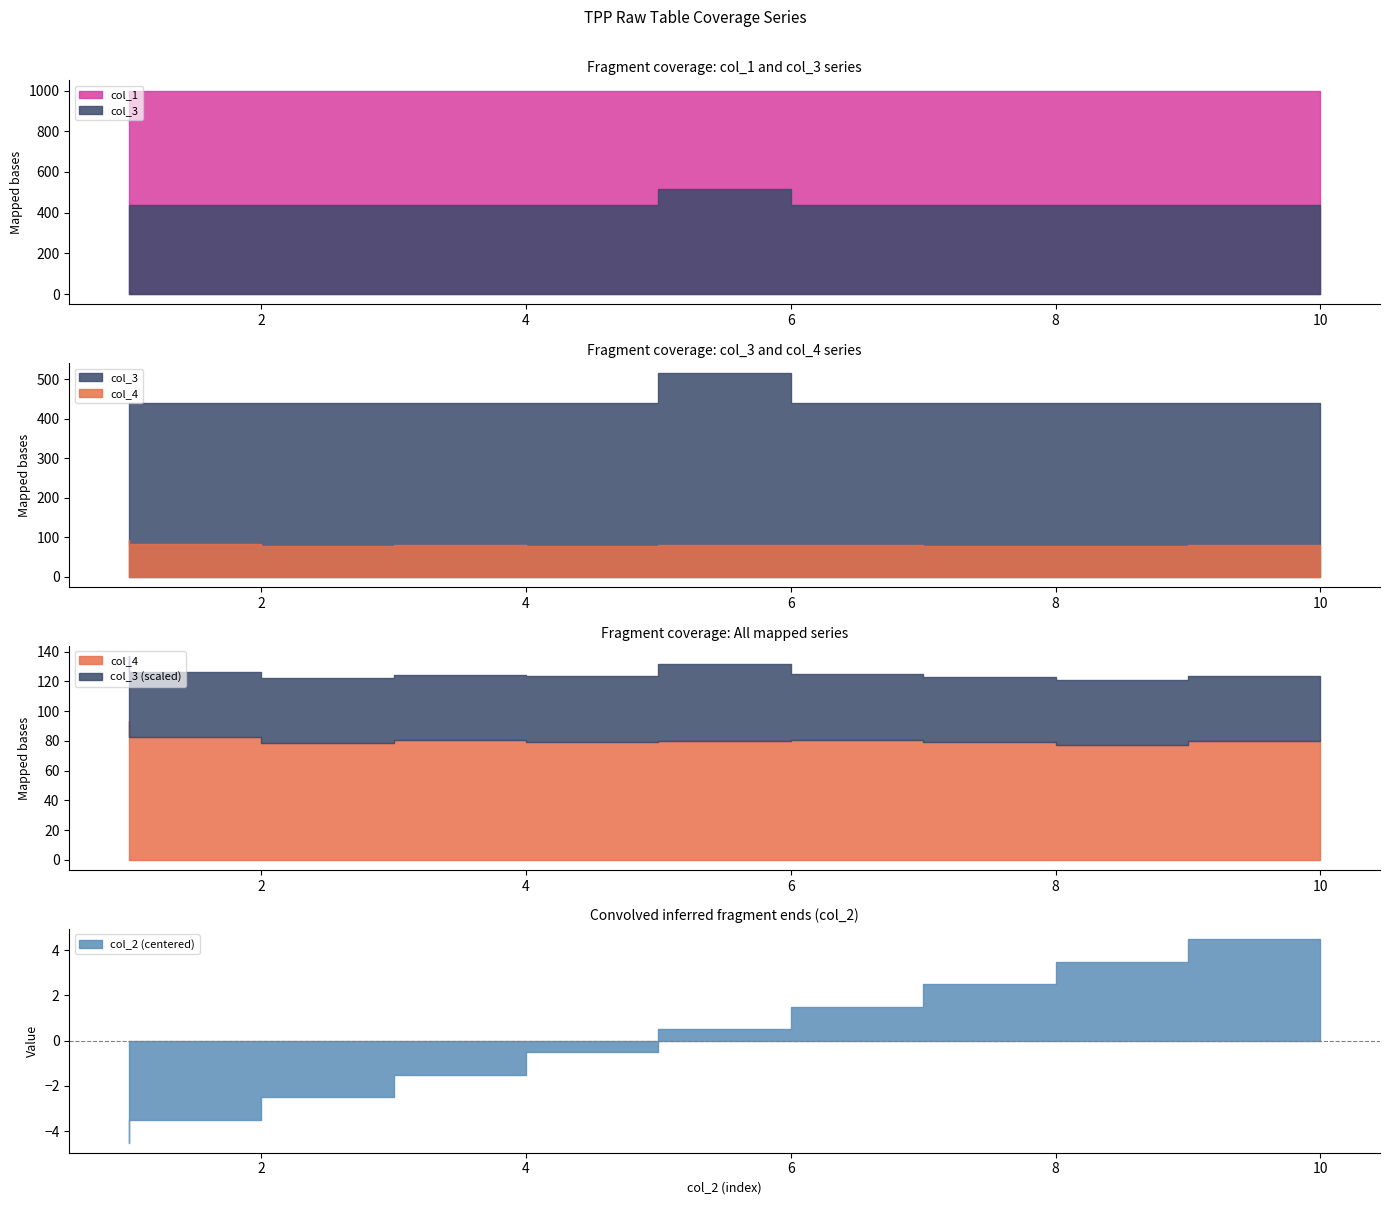

What is the highest value of the col_3 series?

515.2